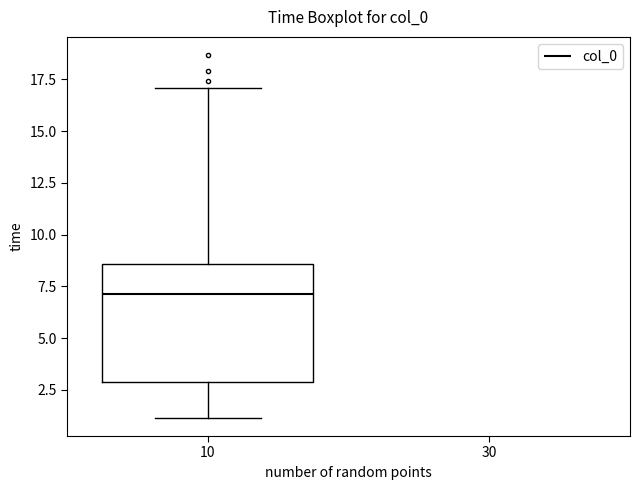

Read this box plot against the y-axis: the position of the median line, the range covered by the box, and the ends of both whiskers. The values are not printed on the chart, so give them approximately, as read against the axis.

median 7.0, box 3.0 to 8.5, whiskers 1.0 to 17.0